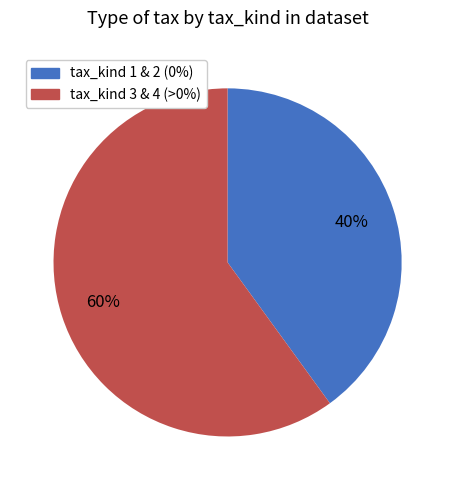

True or false: tax_kind 1 & 2 (0%) accounts for 54% of the total.

False